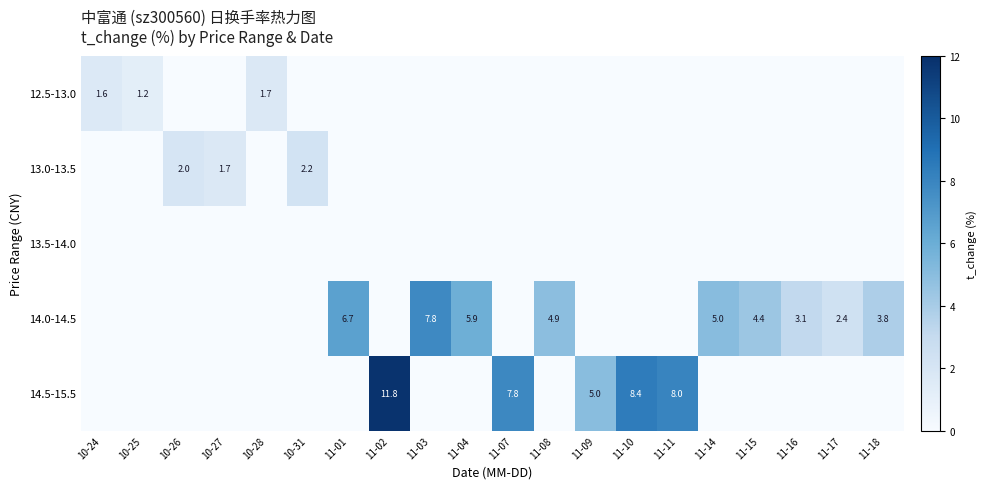

True or false: 14.0-14.5 has a value of 7.3 at 11-15.

False